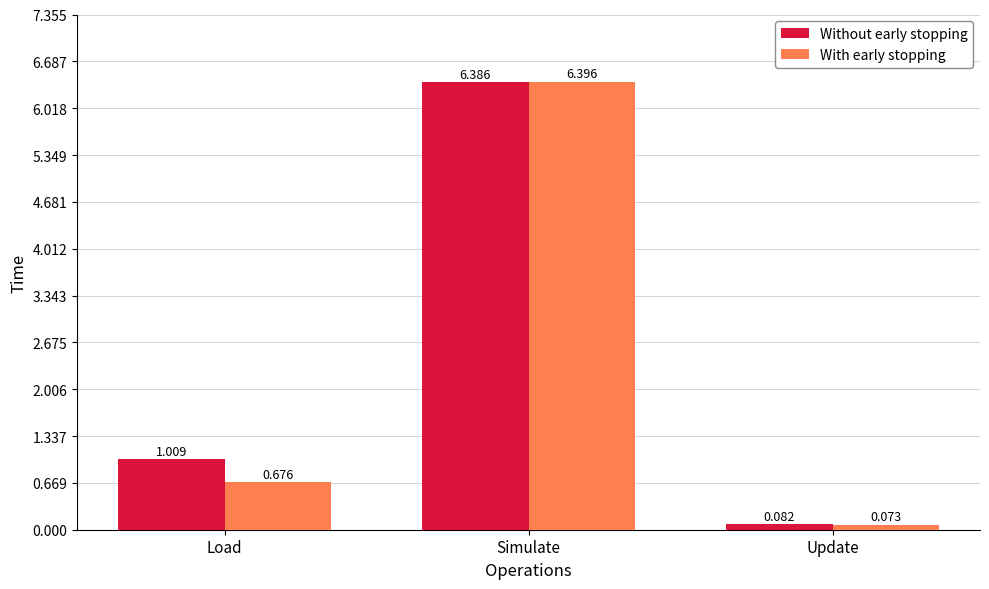

What is the label of the 1st bar from the left?

Load